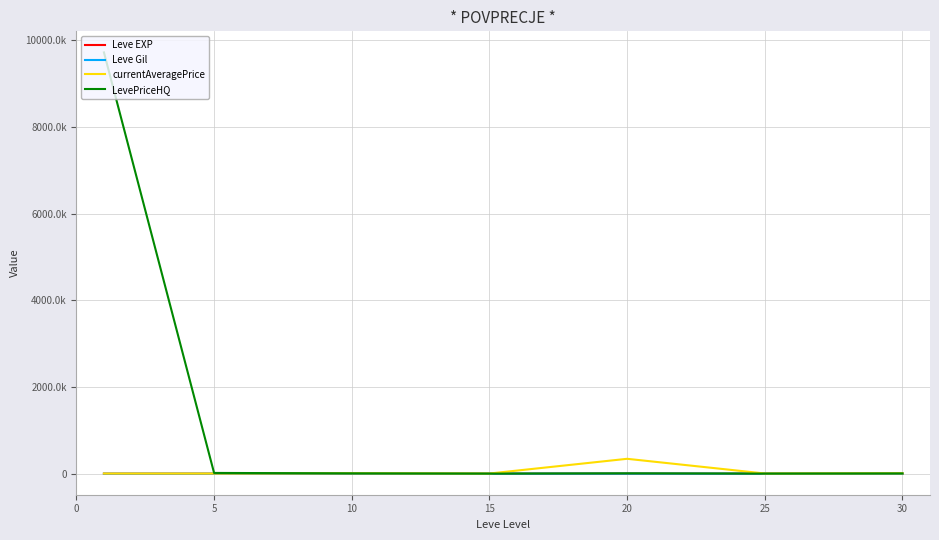

What are all the series names shown in the legend?

Leve EXP, Leve Gil, currentAveragePrice, LevePriceHQ